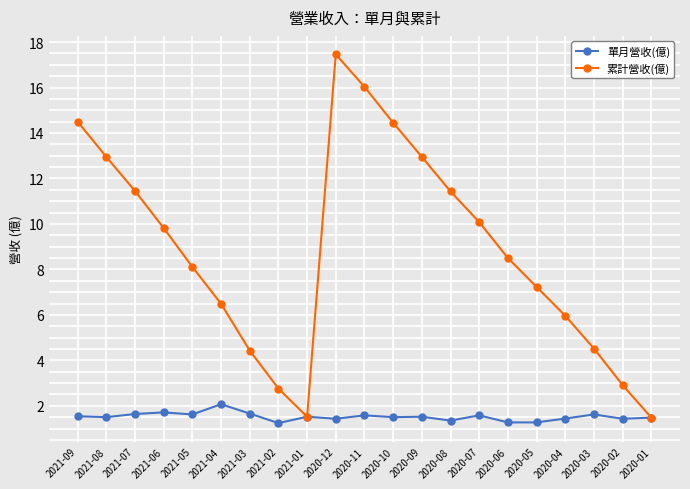

Is it true that 累計營收(億) equals 2.2 at 2020-01?

False